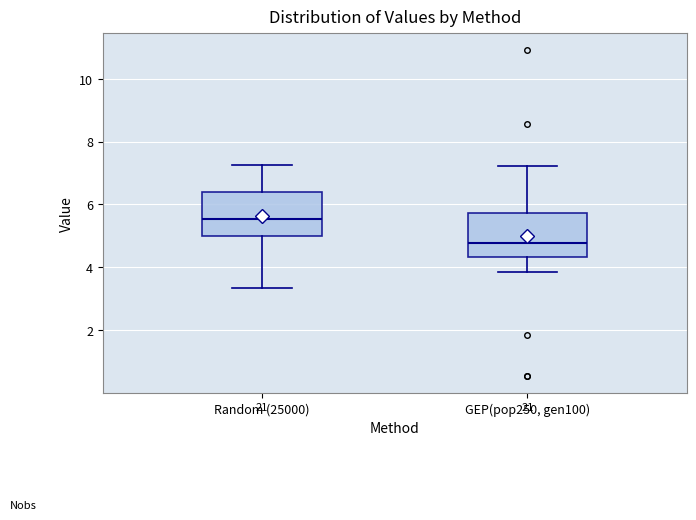

Reading left to right, read every box against the y-axis: the position of its median line, the range the box covers, and the ends of its whiskers. The values are not printed on the chart, so give them approximately, as read against the axis.

Random (25000): median 5.6, box 5.0 to 6.4, whiskers 3.4 to 7.2
GEP(pop250, gen100): median 4.8, box 4.4 to 5.8, whiskers 3.8 to 7.2